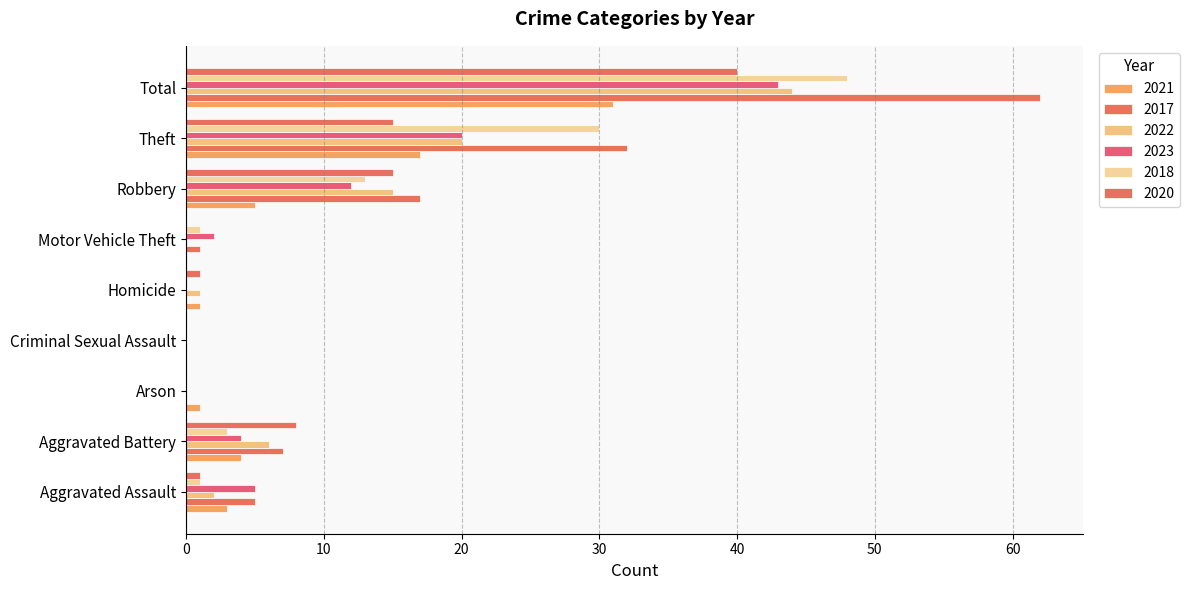

Read the 2020 value at Robbery.

15